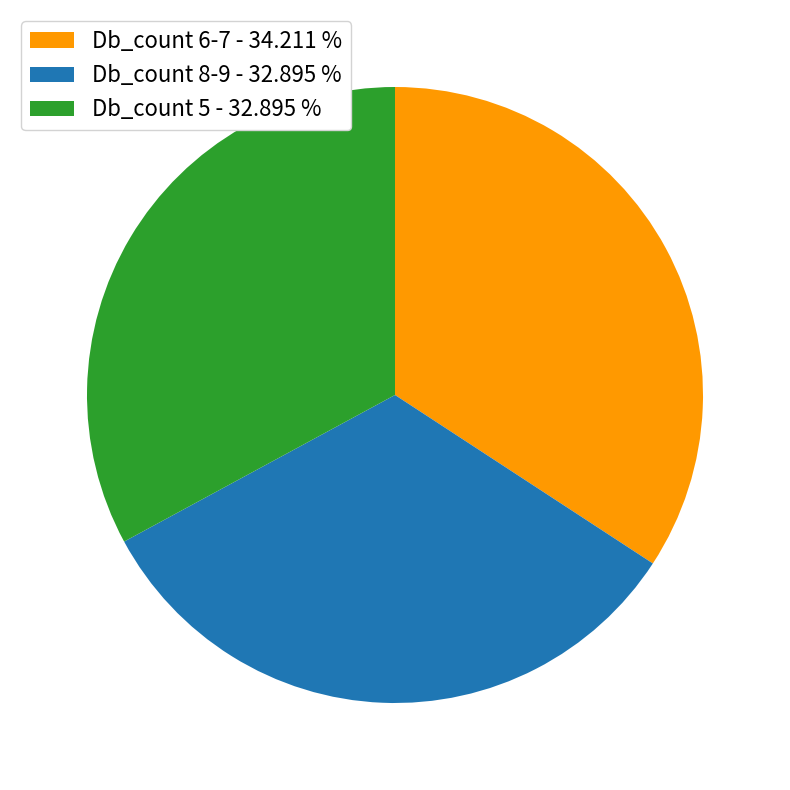

Do Db_count 5 - 32.895 % and Db_count 6-7 - 34.211 % together represent more than half of the pie?

Yes